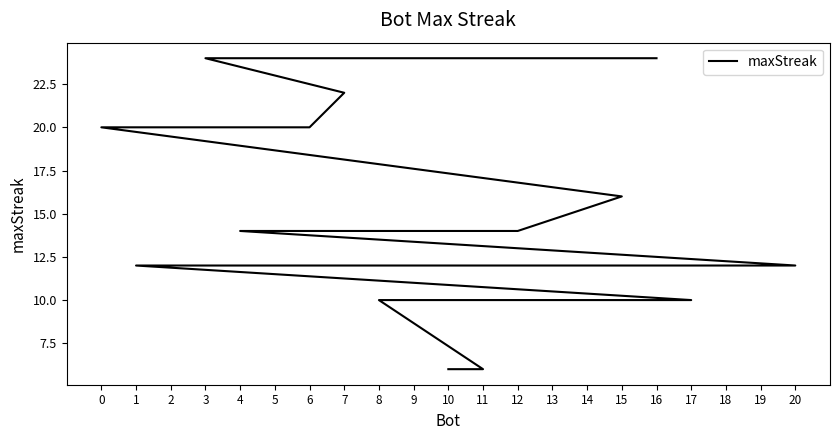

What is the change in value from 8 to 11?

-4